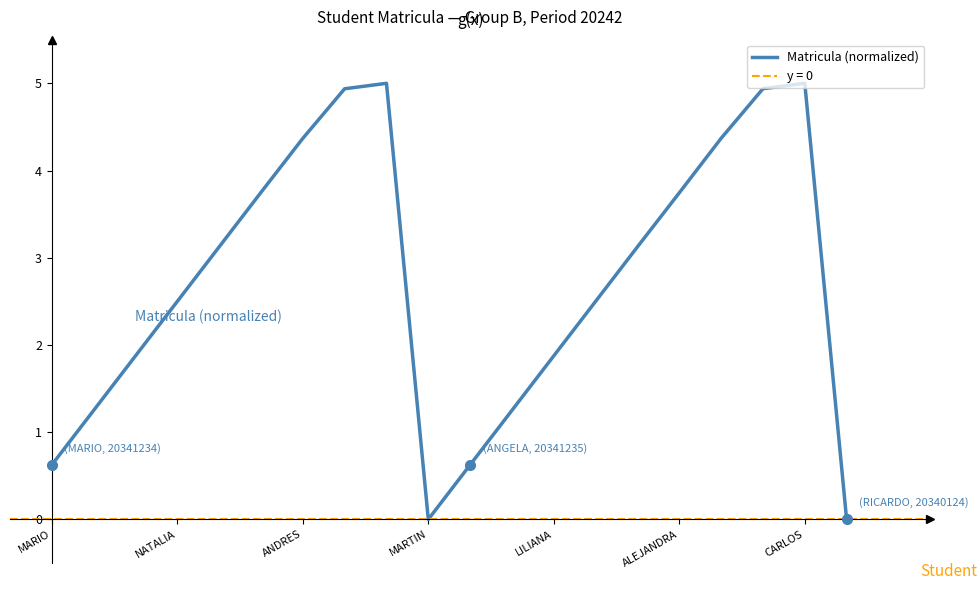

Reading left to right, list all the values displayed in this chart.

0.6	1.2	1.9	2.5	3.1	3.7	4.4	4.9	5.0	0.0	0.6	1.3	1.9	2.5	3.1	3.7	4.4	4.9	5.0	0.0